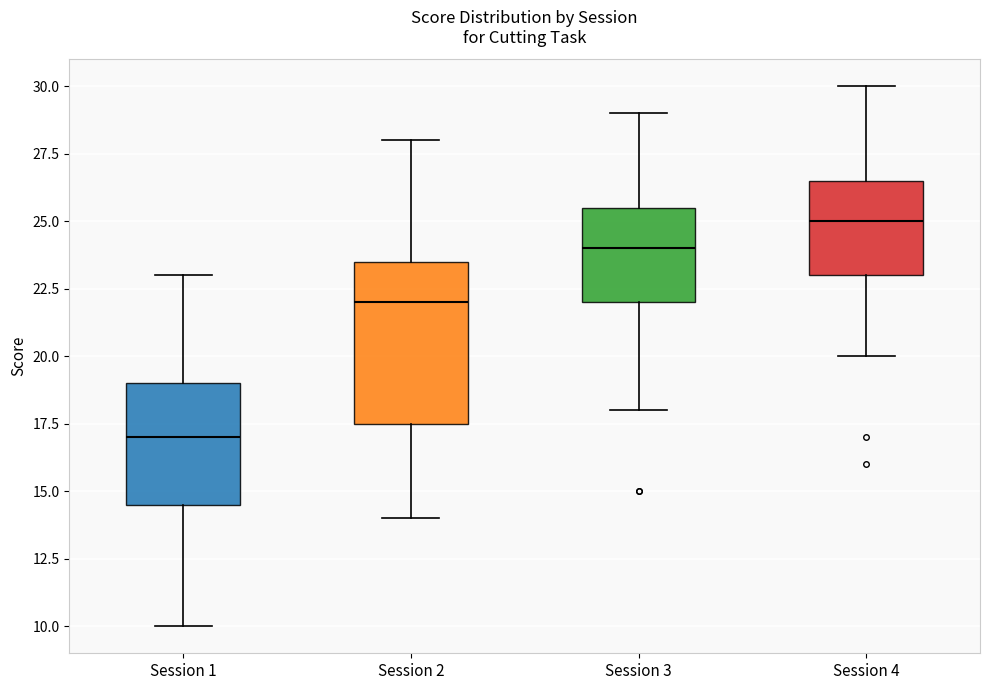

Comparing the boxes themselves (not the whiskers), which one is the tallest?

Session 2